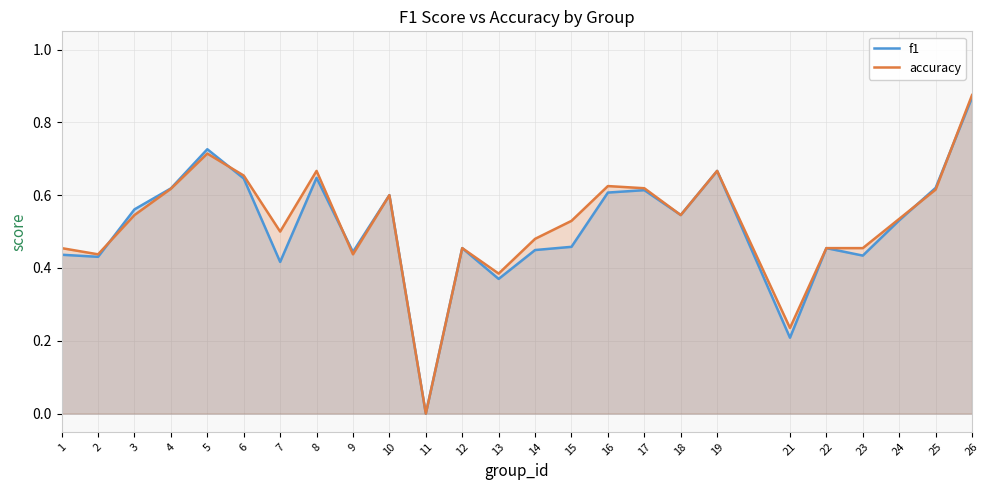

Is it true that f1 equals 1.0 at 8?

False